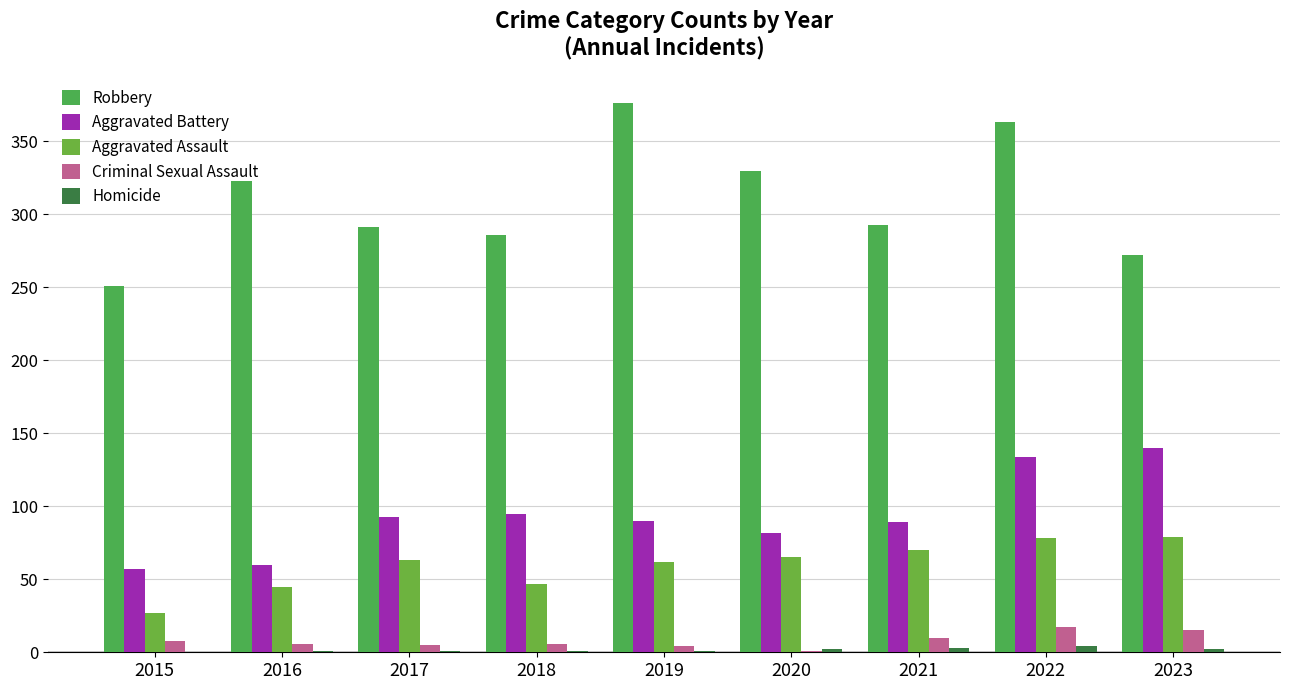

How many groups of bars are there?

9